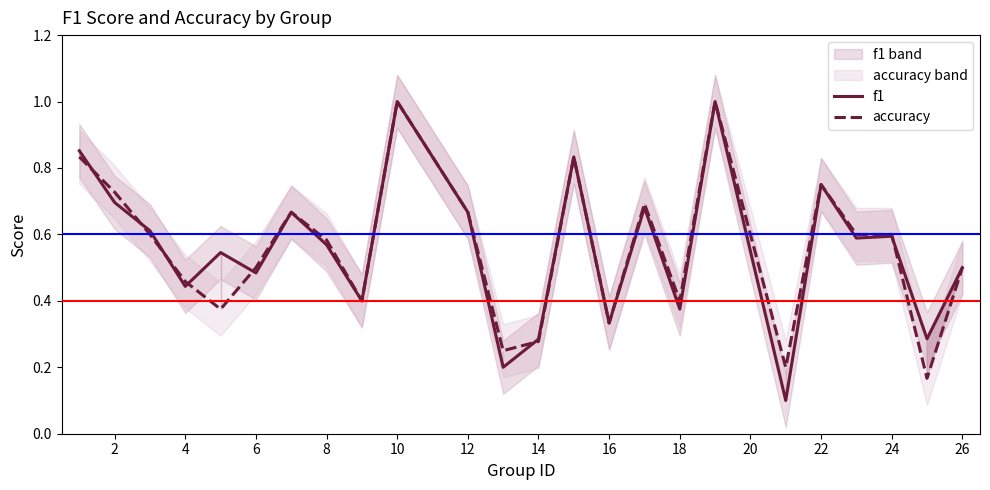

What is the smallest value displayed?

0.1